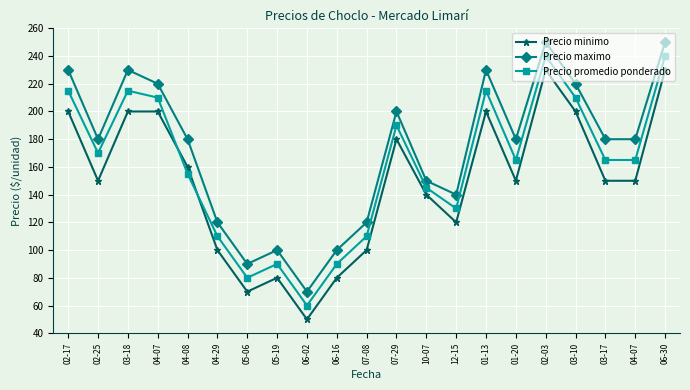

What is the maximum value shown in the chart?

250